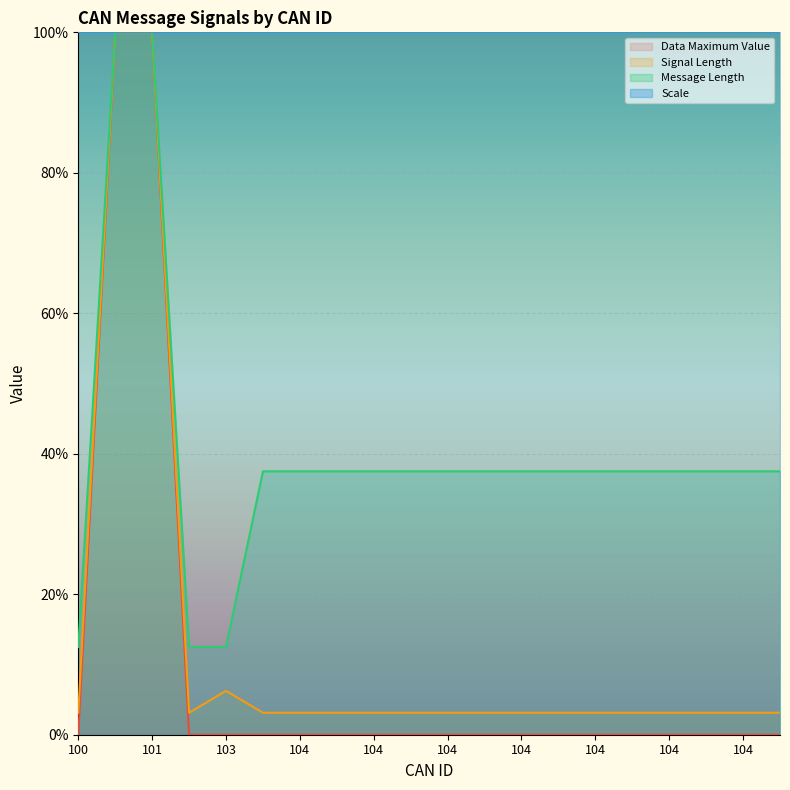

Is the value of Data Maximum Value at 104 greater than the value of Message Length at 102?

No